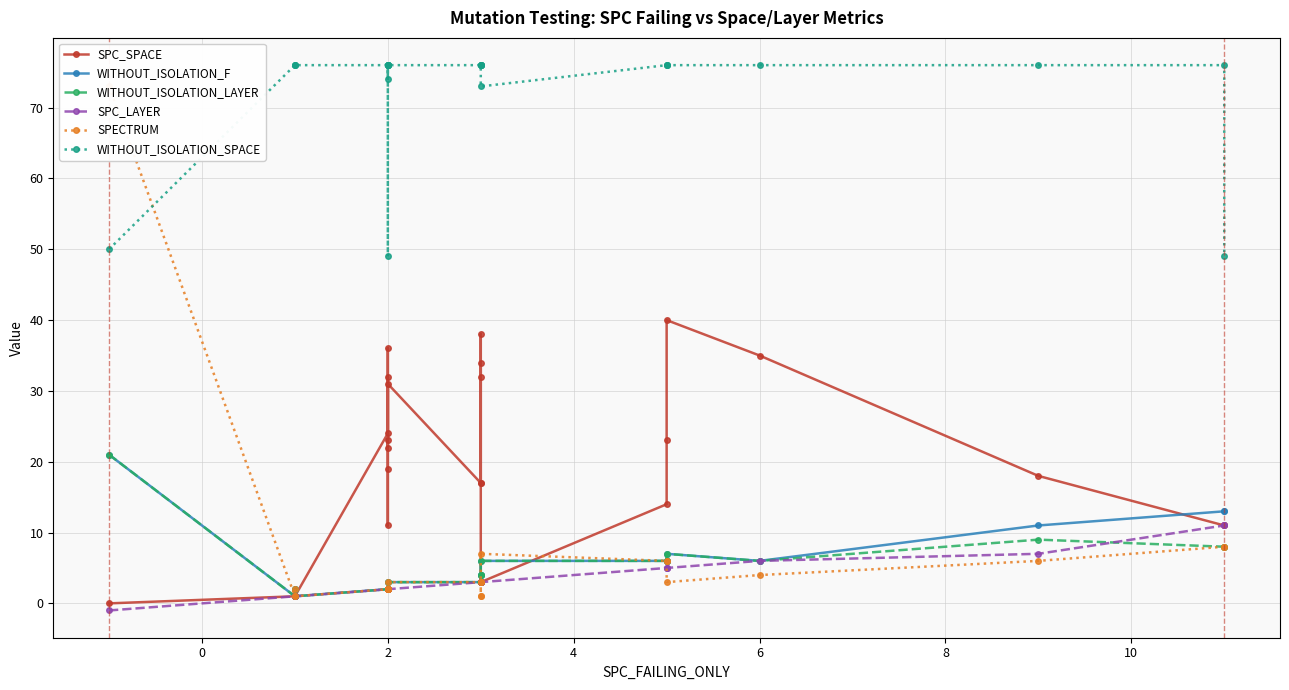

At how many categories does at least one series exceed 13?

25